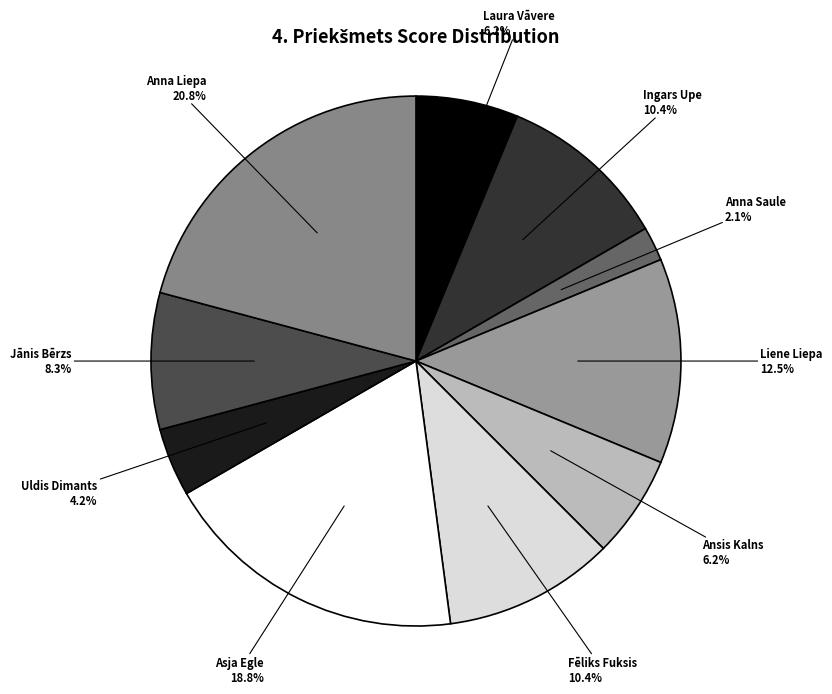

How many slices are in this pie chart?

10